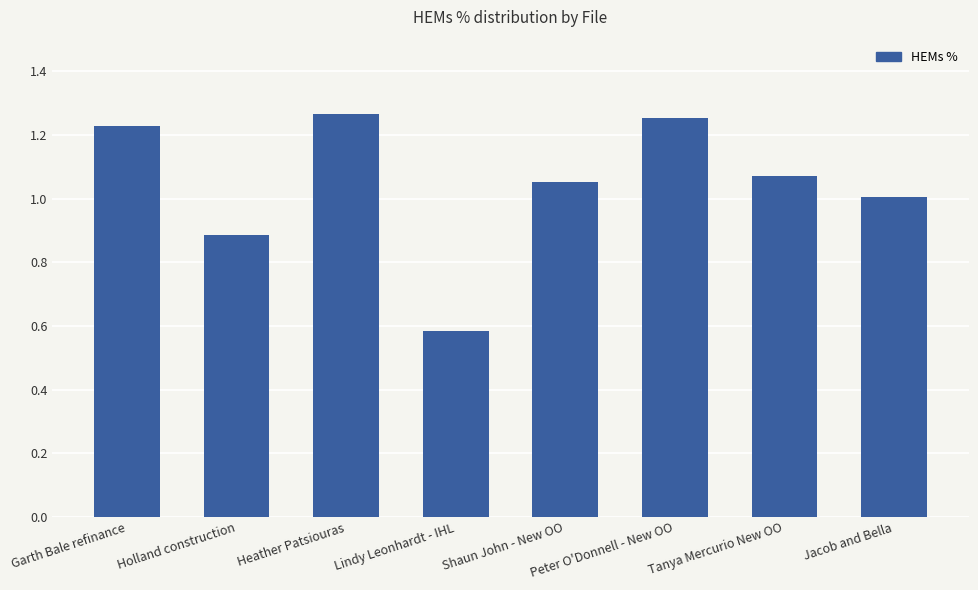

What position from the left is Shaun John - New OO?

5